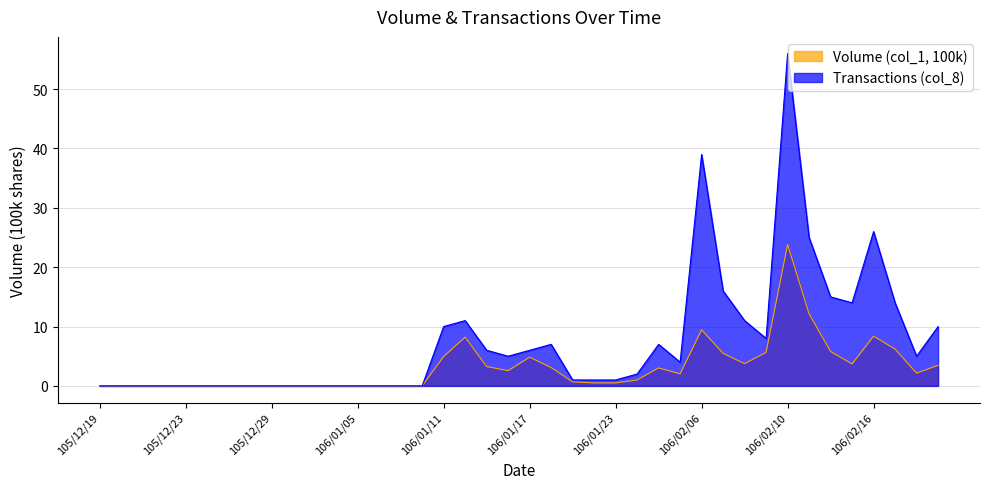

Reading left to right, transcribe all the data shown in this chart.

Volume (col_1, 100k): 105/12/19=0.0	105/12/20=0.0	105/12/21=0.0	105/12/22=0.0	105/12/23=0.0	105/12/26=0.0	105/12/27=0.0	105/12/28=0.0	105/12/29=0.0	105/12/30=0.0	106/01/03=0.0	106/01/04=0.0	106/01/05=0.0	106/01/06=0.0	106/01/09=0.0	106/01/10=0.0	106/01/11=5.0	106/01/12=8.2	106/01/13=3.3	106/01/16=2.6	106/01/17=4.8	106/01/18=3.1	106/01/19=0.7	106/01/20=0.5	106/01/23=0.5	106/01/24=1.0	106/02/02=3.0	106/02/03=2.0	106/02/06=9.4	106/02/07=5.5	106/02/08=3.8	106/02/09=5.7	106/02/10=23.8	106/02/13=12.2	106/02/14=5.8	106/02/15=3.7	106/02/16=8.4	106/02/17=6.2	106/02/18=2.1	106/02/20=3.5
Transactions (col_8): 105/12/19=0.0	105/12/20=0.0	105/12/21=0.0	105/12/22=0.0	105/12/23=0.0	105/12/26=0.0	105/12/27=0.0	105/12/28=0.0	105/12/29=0.0	105/12/30=0.0	106/01/03=0.0	106/01/04=0.0	106/01/05=0.0	106/01/06=0.0	106/01/09=0.0	106/01/10=0.0	106/01/11=10.0	106/01/12=11.0	106/01/13=6.0	106/01/16=5.0	106/01/17=6.0	106/01/18=7.0	106/01/19=1.0	106/01/20=1.0	106/01/23=1.0	106/01/24=2.0	106/02/02=7.0	106/02/03=4.0	106/02/06=39.0	106/02/07=16.0	106/02/08=11.0	106/02/09=8.0	106/02/10=56.0	106/02/13=25.0	106/02/14=15.0	106/02/15=14.0	106/02/16=26.0	106/02/17=14.0	106/02/18=5.0	106/02/20=10.0